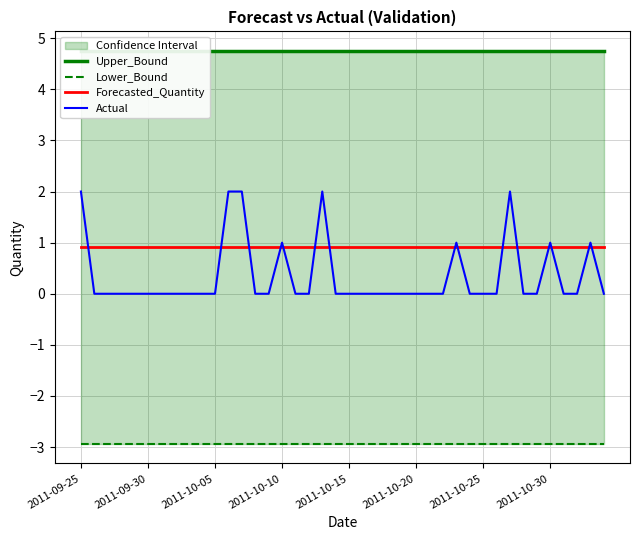

In Actual, how many points are higher than both neighbors (excluding endpoints)?

6